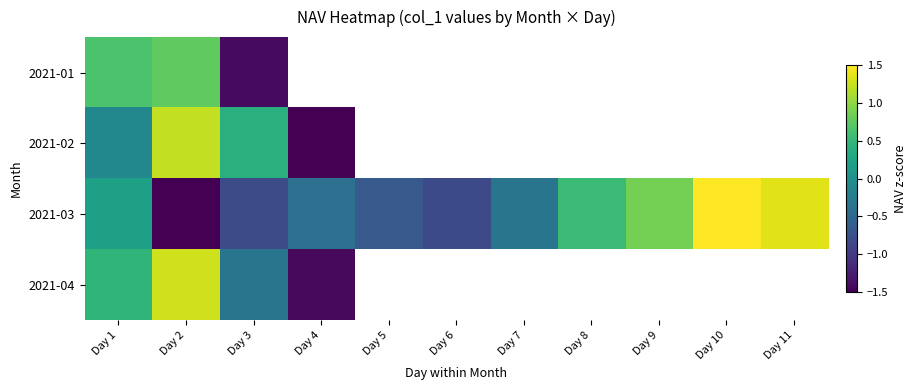

Read the 2021-01 value at Day 1.

0.6